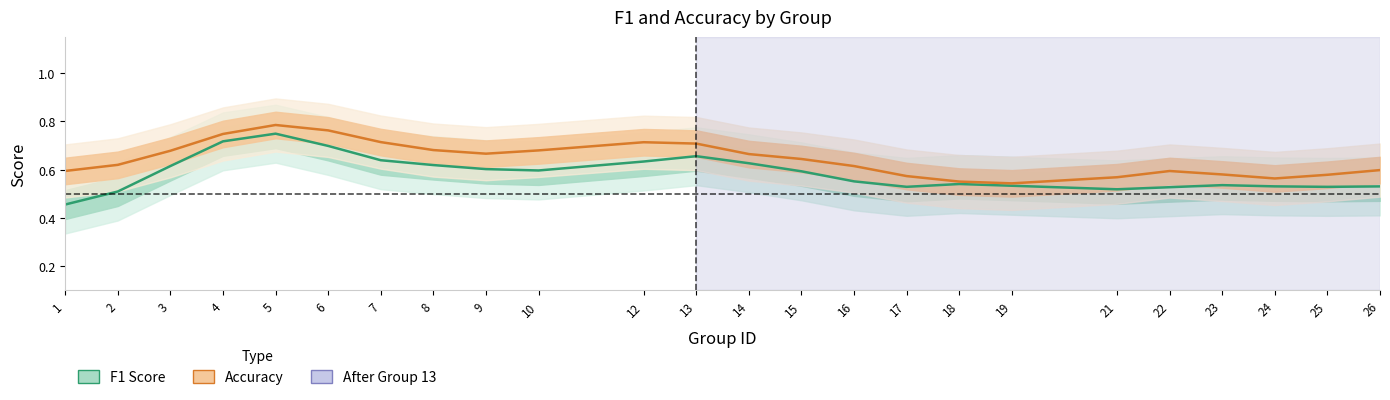

What is the value of the F1 Score point at the 15th from the left?

0.6